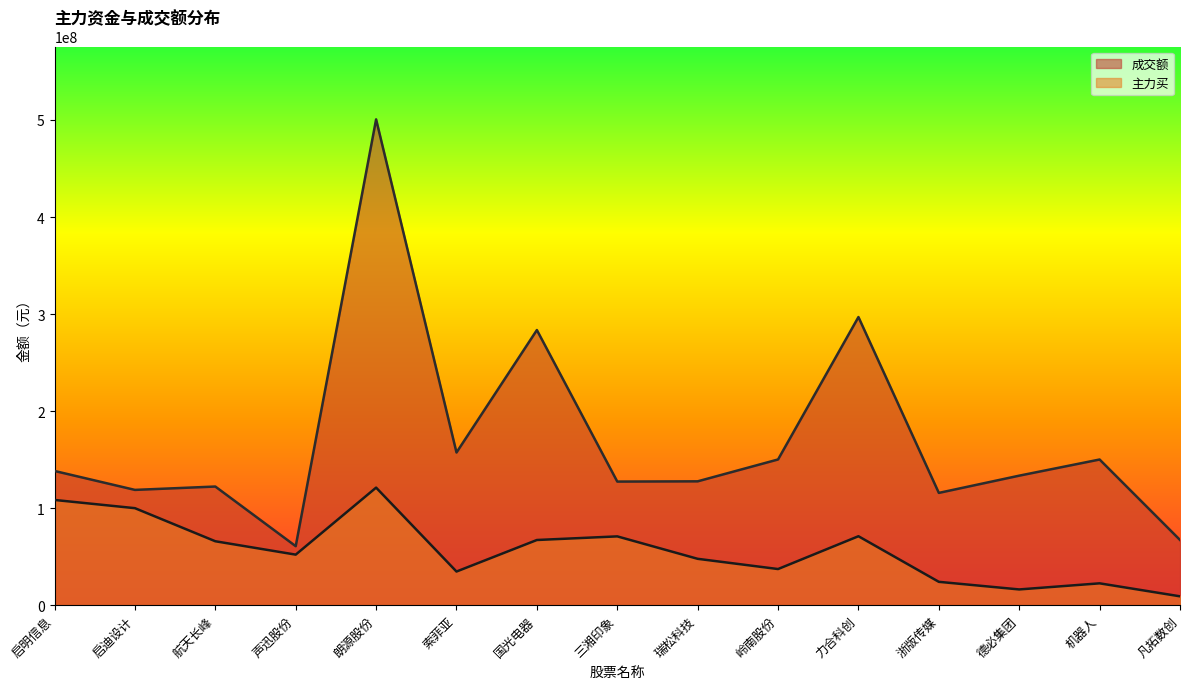

Which series has the widest spread of values?

成交额